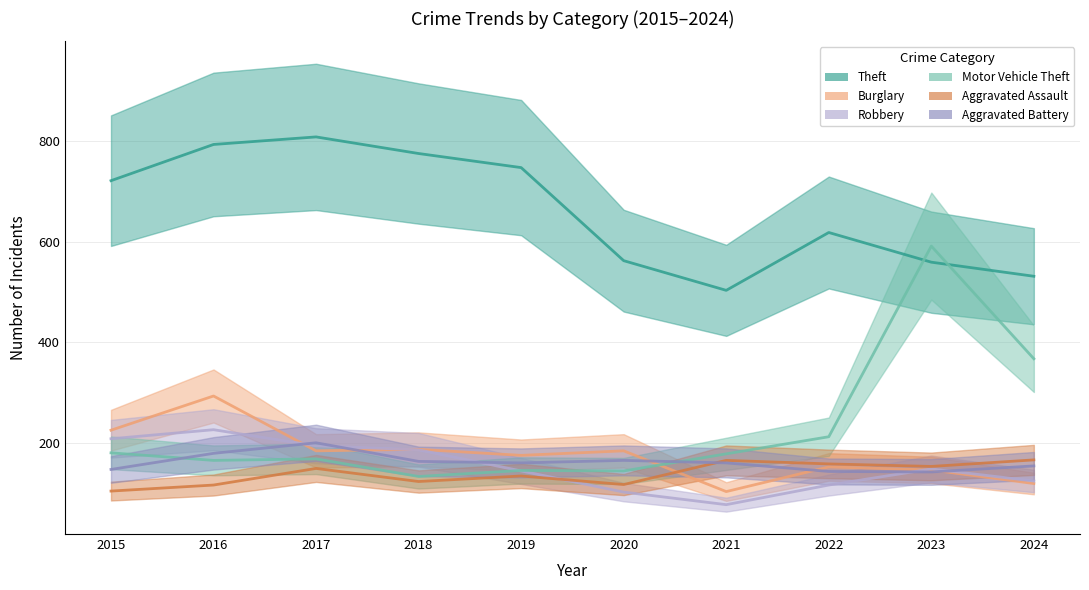

Which series changed the most between 2018 and 2020?

Theft